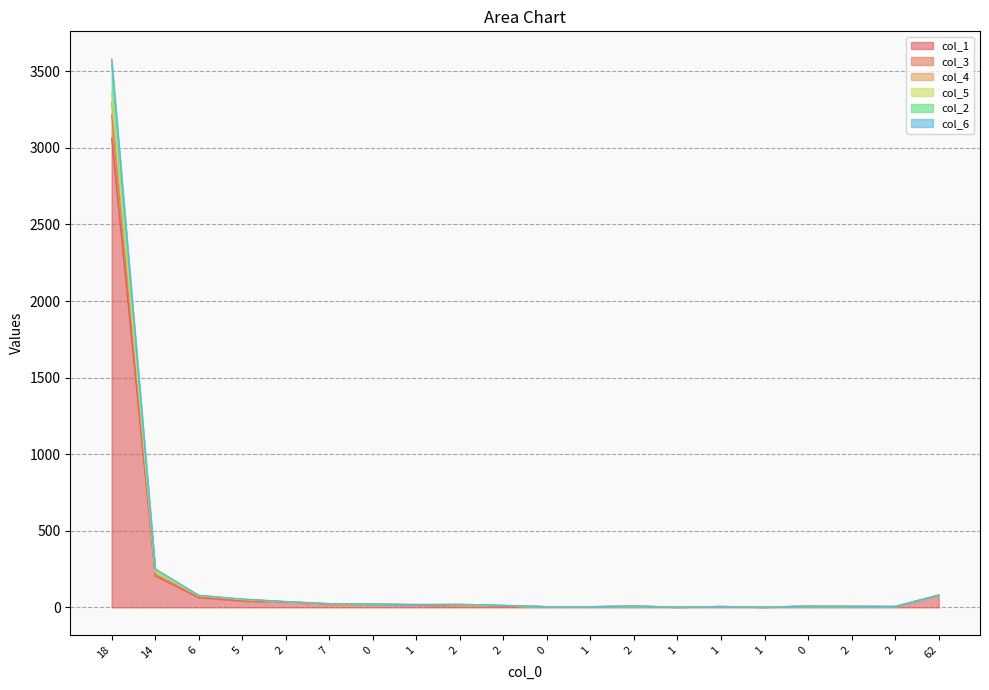

The col_1 series shows 5 at 2. True or false?

False